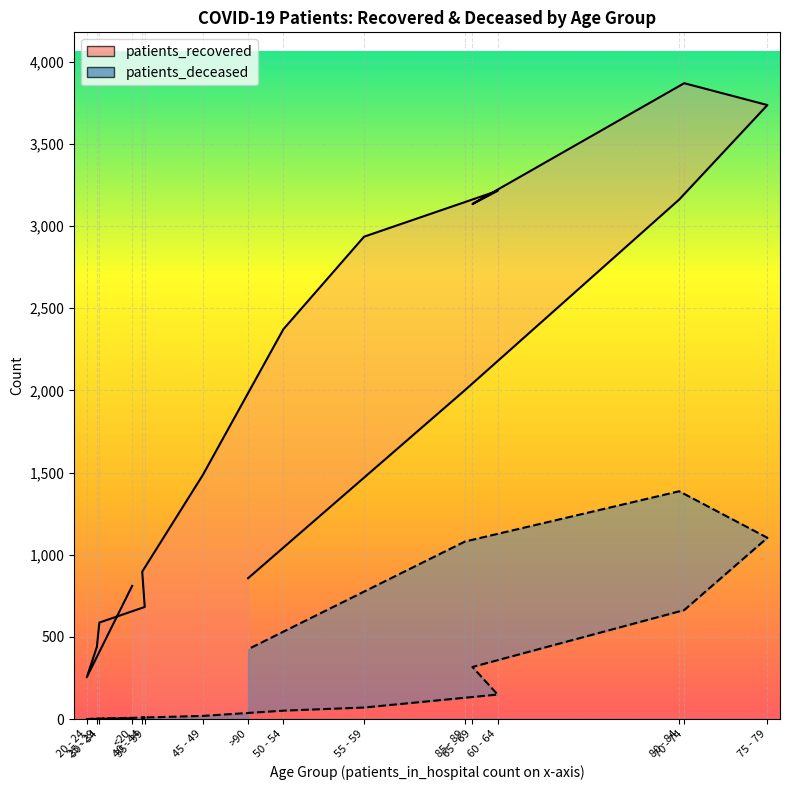

What position from the left is 45 - 49?

7